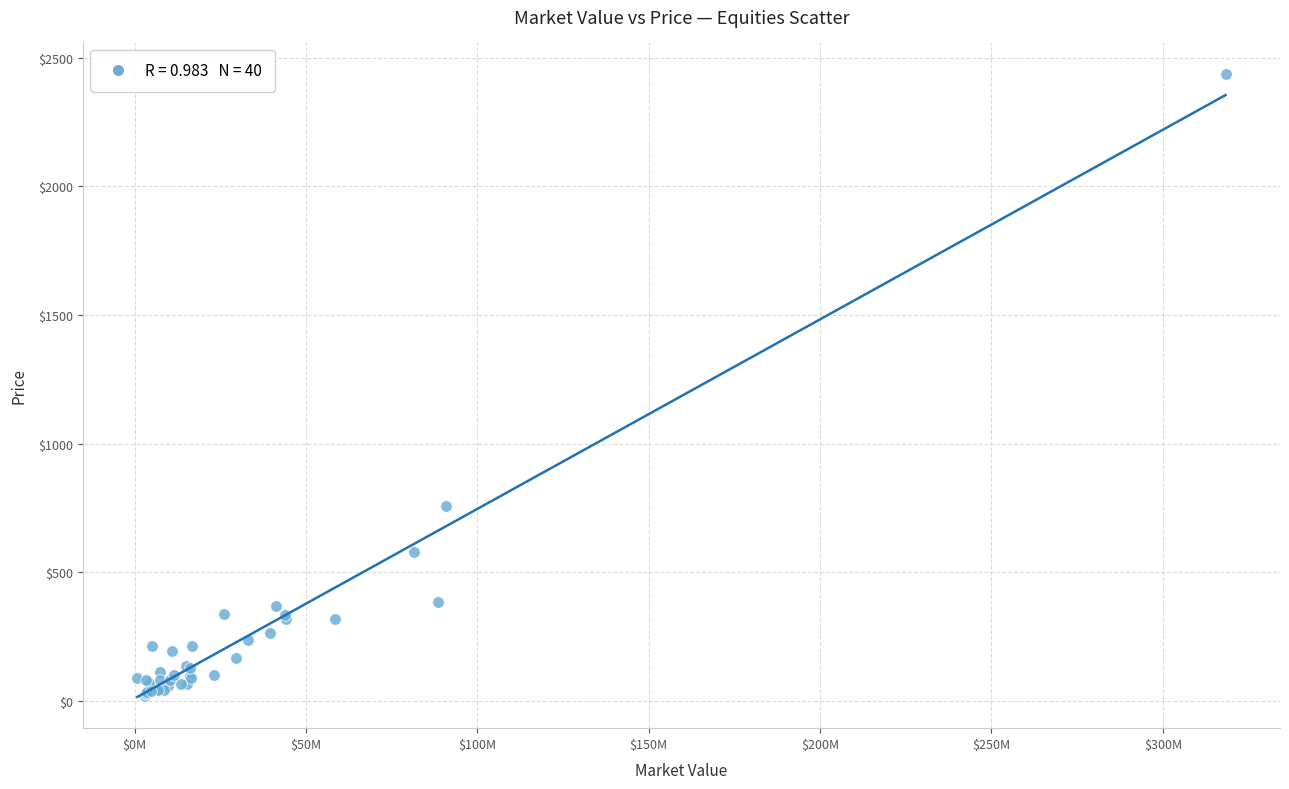

What Y value in the scatter plot is closest to 1228?

758.5